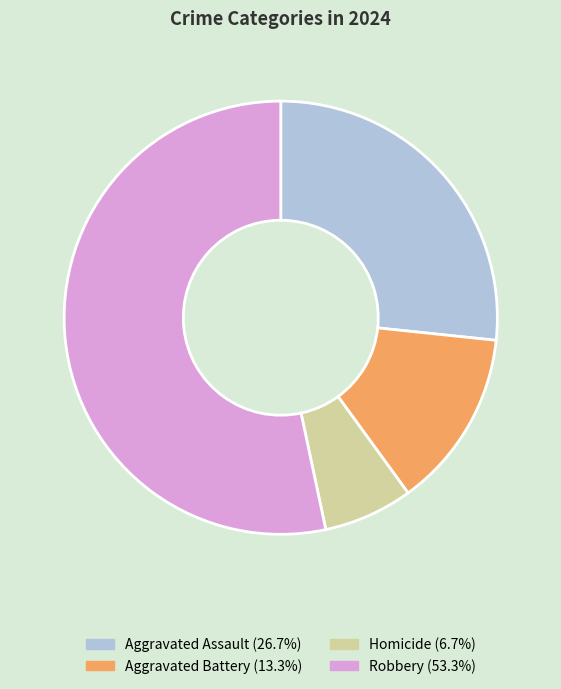

Which category has the smallest portion of the pie?

Homicide